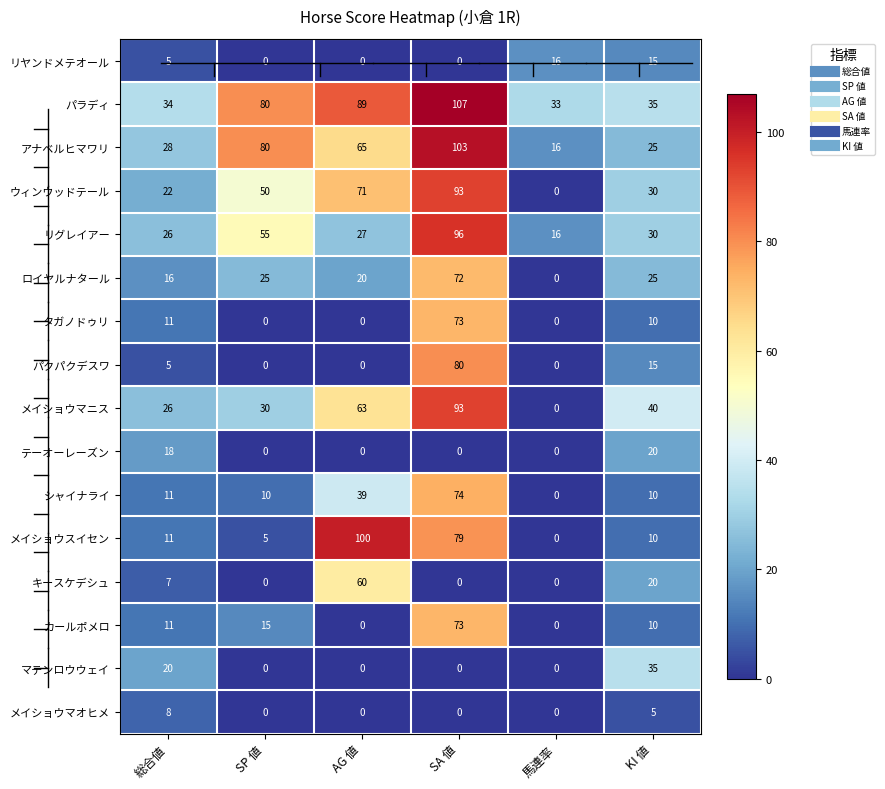

Read the アナベルヒマワリ value at 馬連率, to the nearest 10.

20